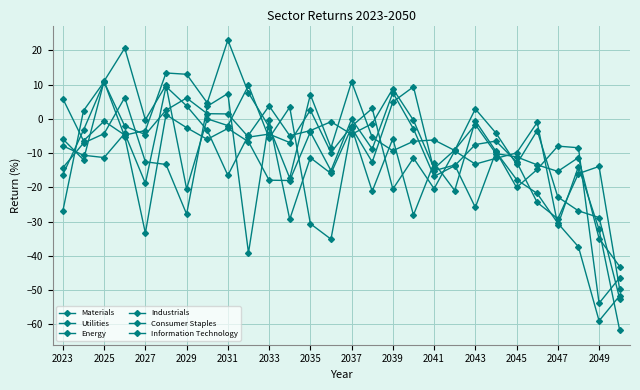

What is the difference between the second highest and minimum values in the Consumer Staples series?

67.9